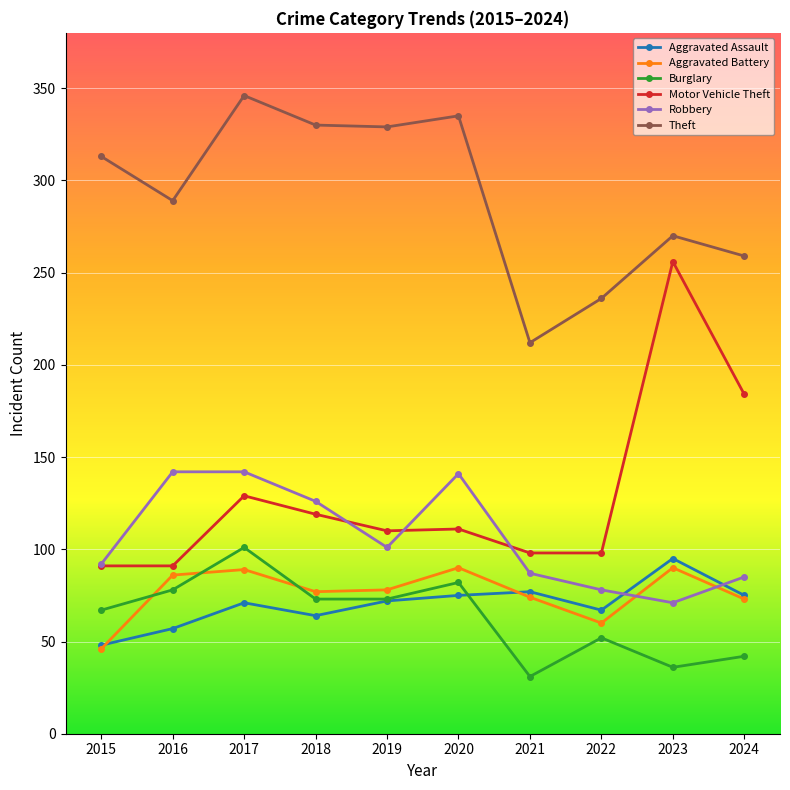

What is the smallest value displayed?

31